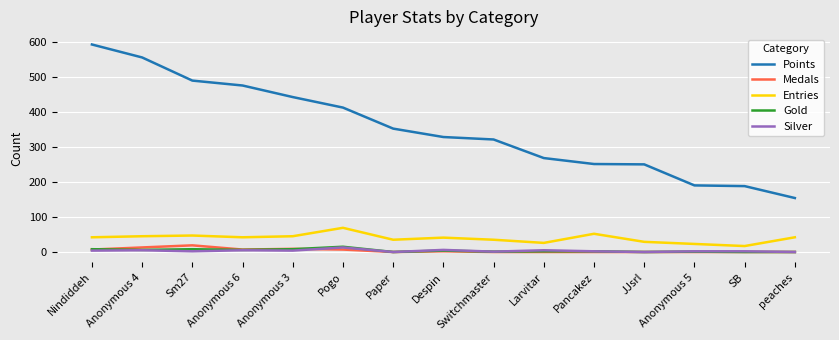

True or false: Entries and Points cross at least once.

False